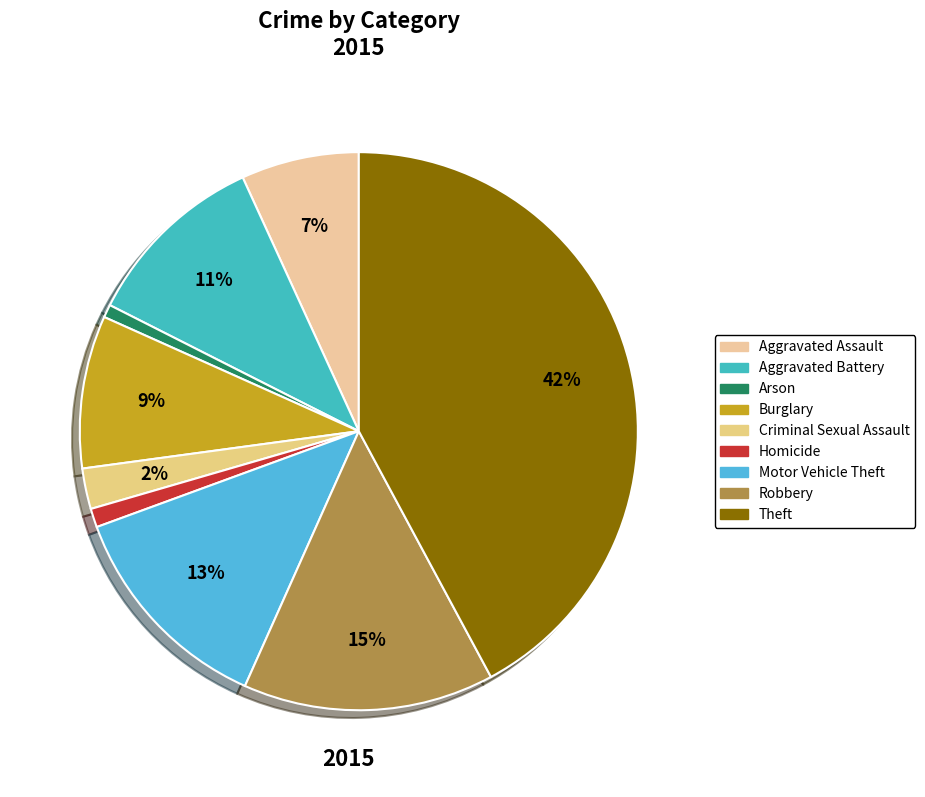

The Arson slice represents 1% of the pie. True or false?

True